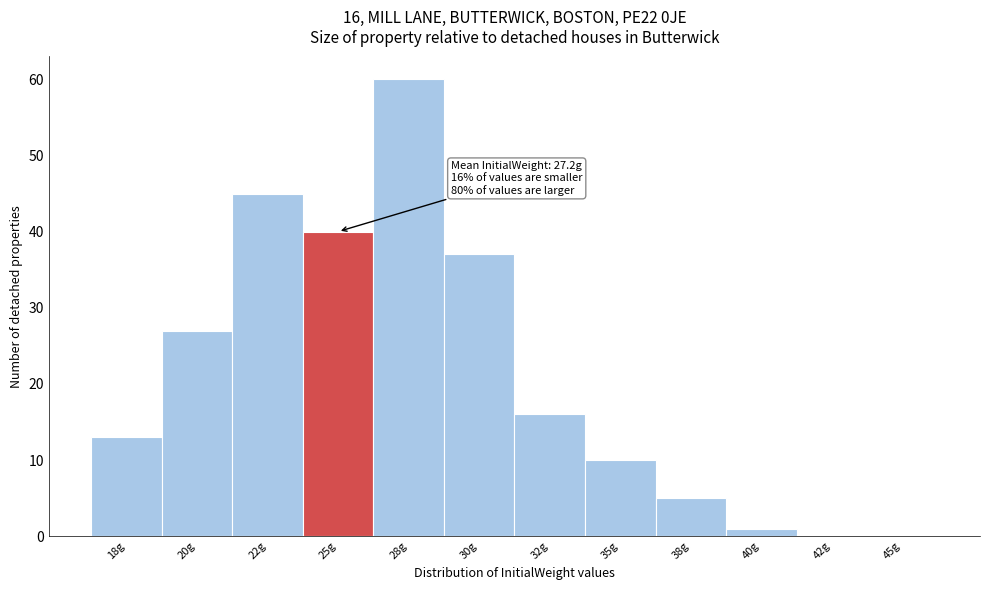

Reading left to right, what are all the values shown in this chart?

18g=13	20g=27	22g=45	25g=40	28g=60	30g=37	32g=16	35g=10	38g=5	40g=1	42g=0	45g=0